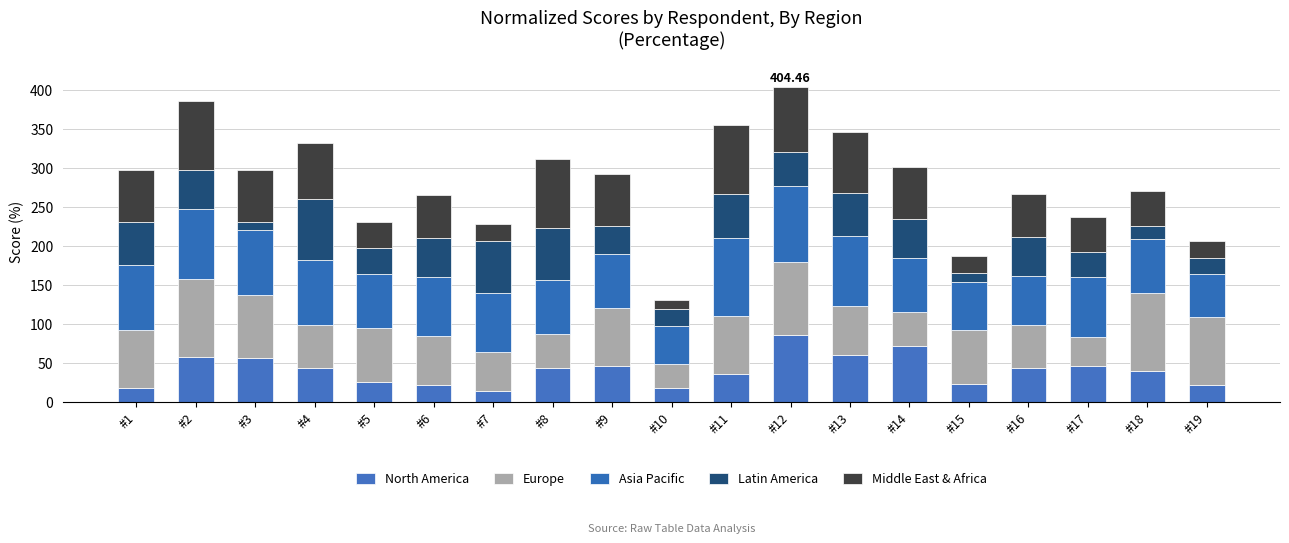

At which label does Middle East & Africa first exceed 66?

#1